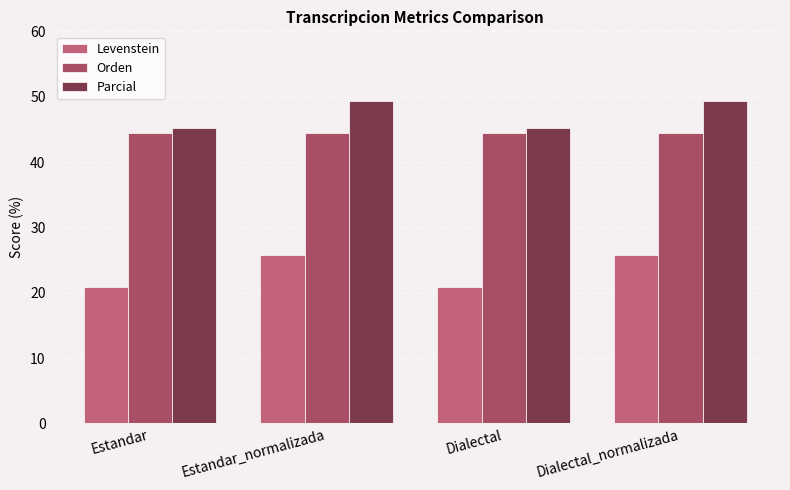

Reading left to right, list all the values displayed in this chart.

Levenstein: Estandar=20.8	Estandar_normalizada=25.8	Dialectal=20.8	Dialectal_normalizada=25.8
Orden: Estandar=44.4	Estandar_normalizada=44.4	Dialectal=44.4	Dialectal_normalizada=44.4
Parcial: Estandar=45.2	Estandar_normalizada=49.4	Dialectal=45.2	Dialectal_normalizada=49.4